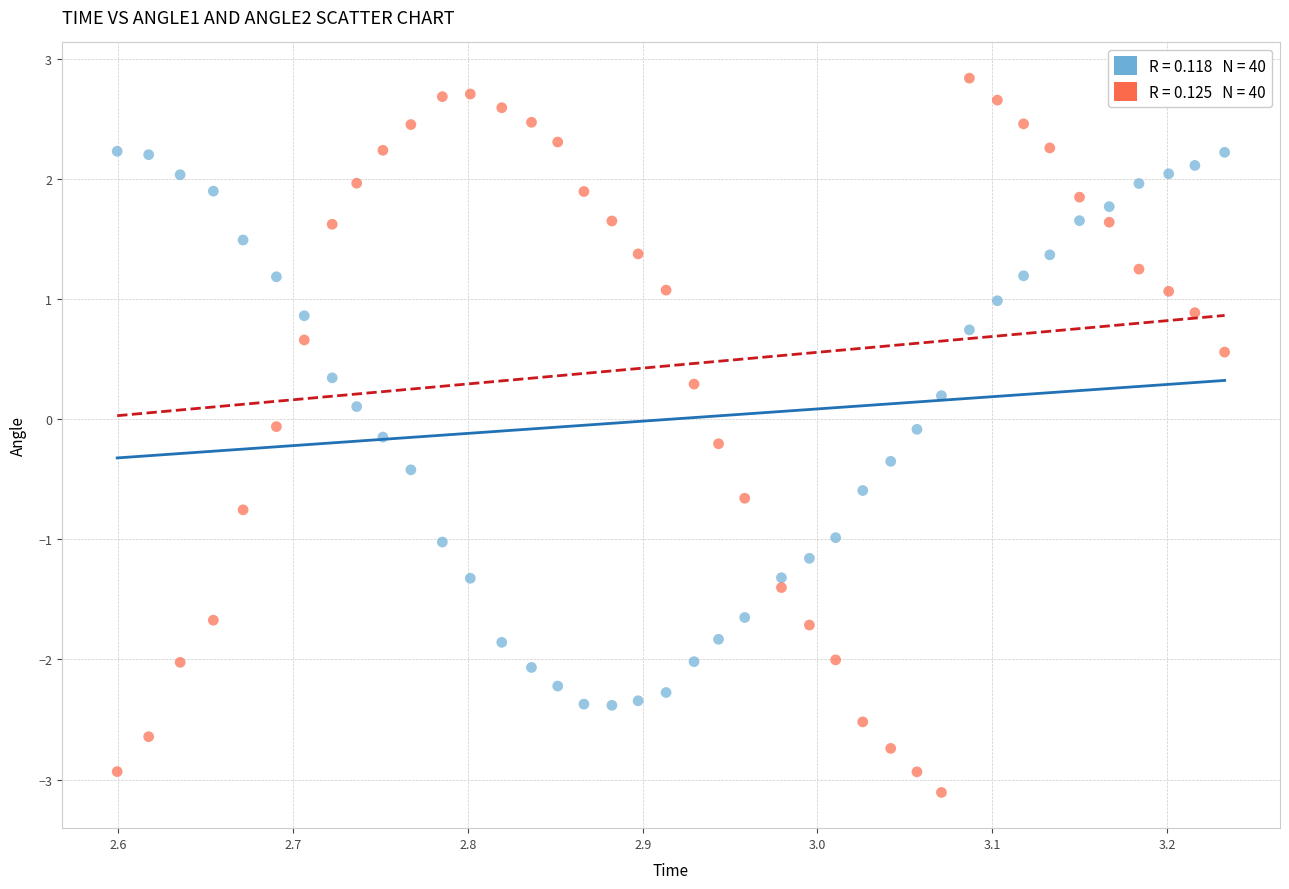

Across all data points, what is the range of X values (max minus min)?

0.6